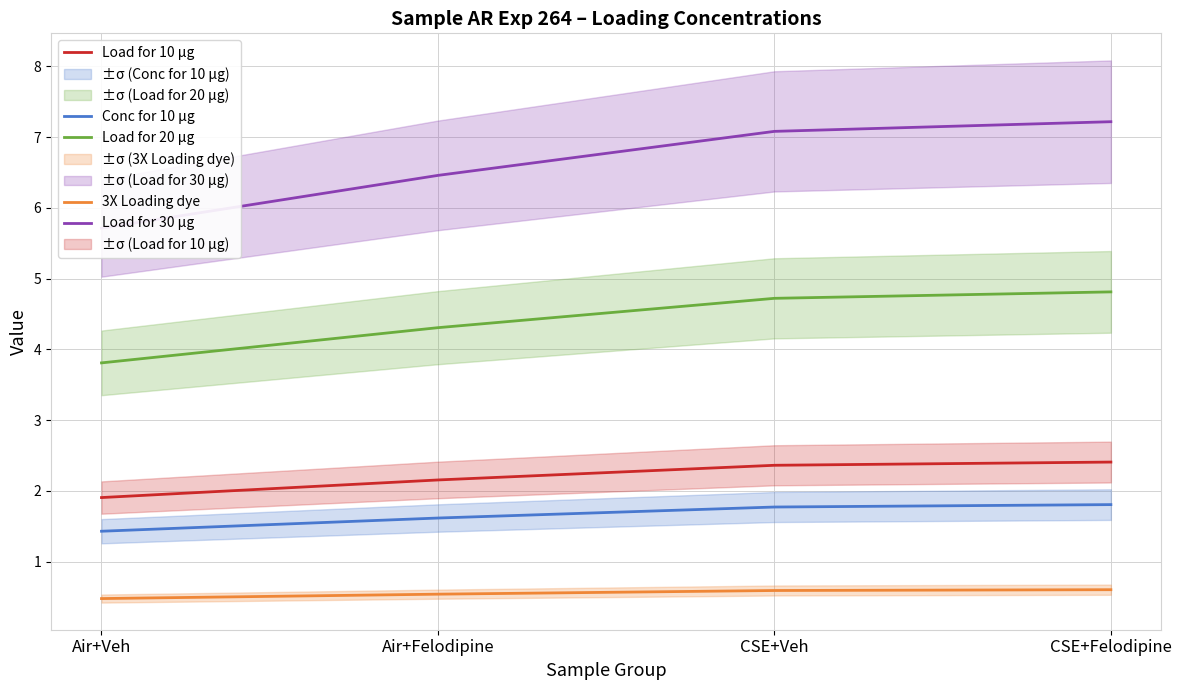

Rank the series by their maximum value, from lowest to highest.

3X Loading dye, Conc for 10 μg, Load for 10 μg, Load for 20 μg, Load for 30 μg